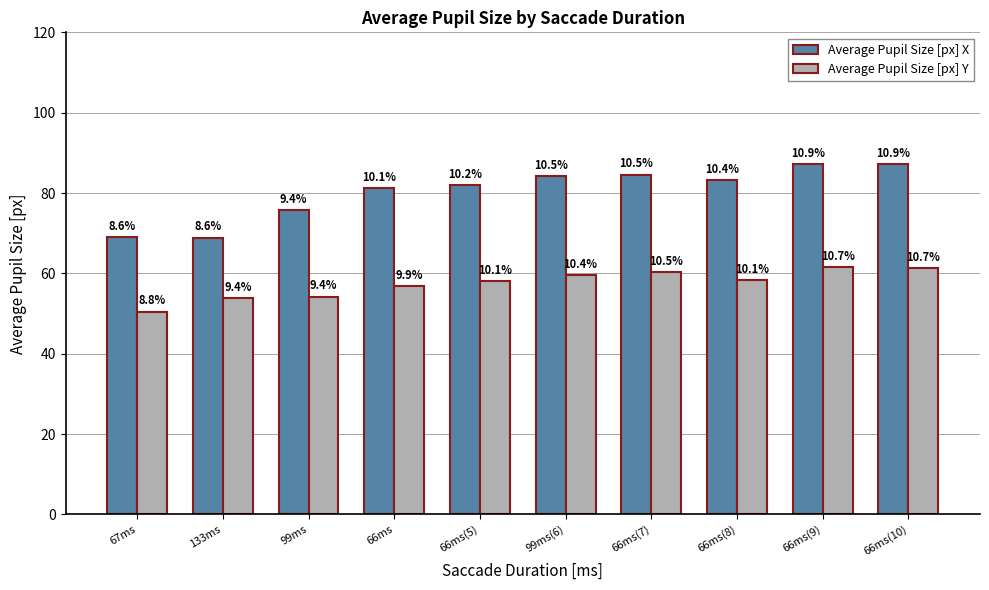

How many bars are there in each group?

2